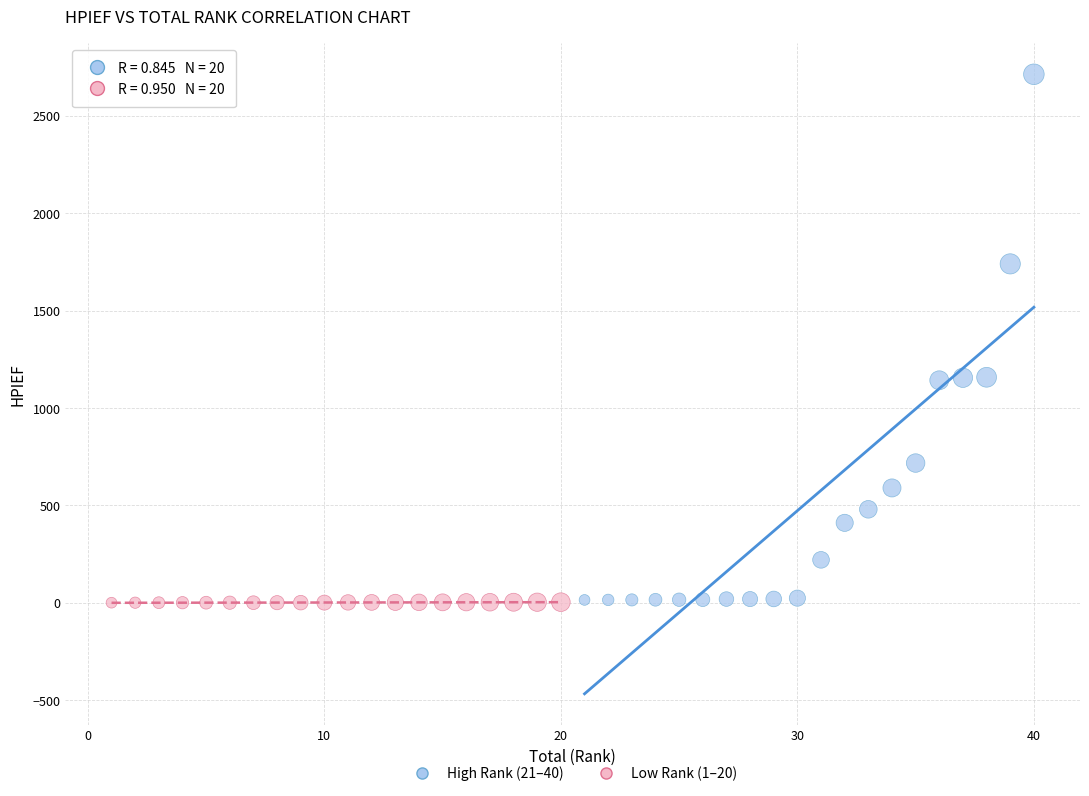

Which series has the largest Y range (max minus min)?

High Rank (21–40)